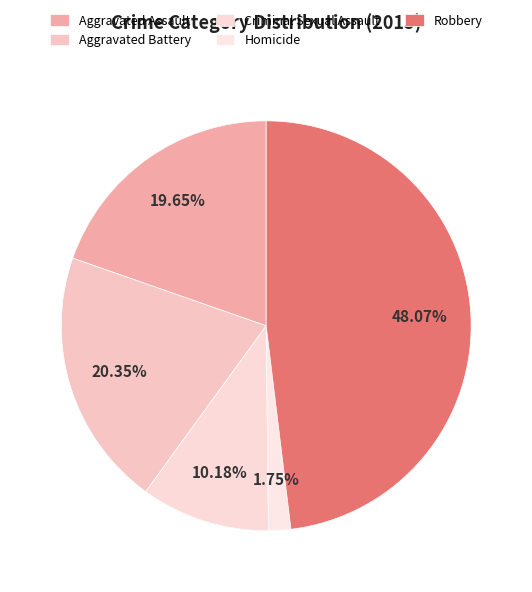

To the nearest percent, what is the difference between the largest and smallest slice percentages?

46%